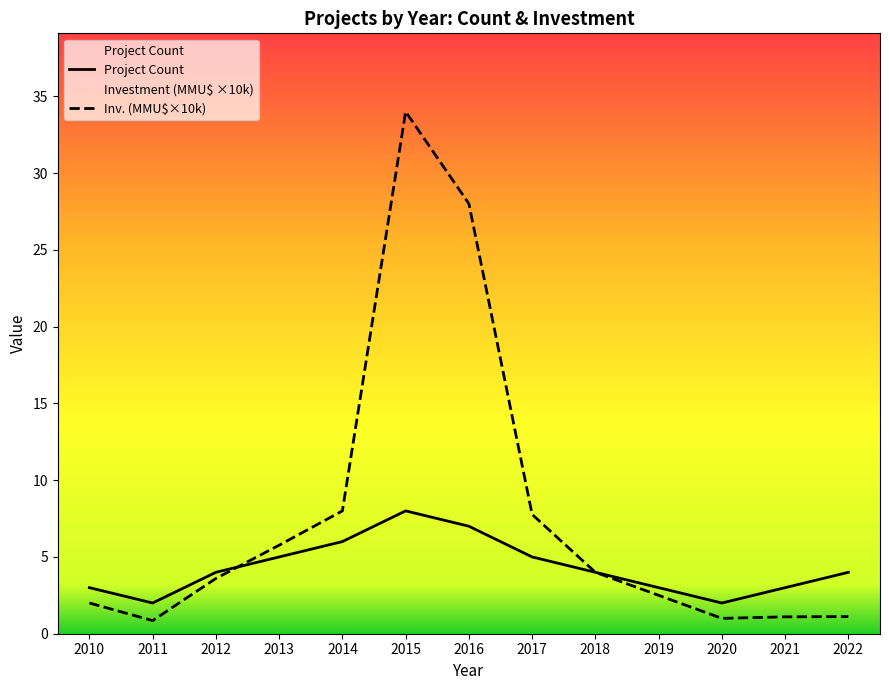

What is the total value across all series at 2019?

5.5